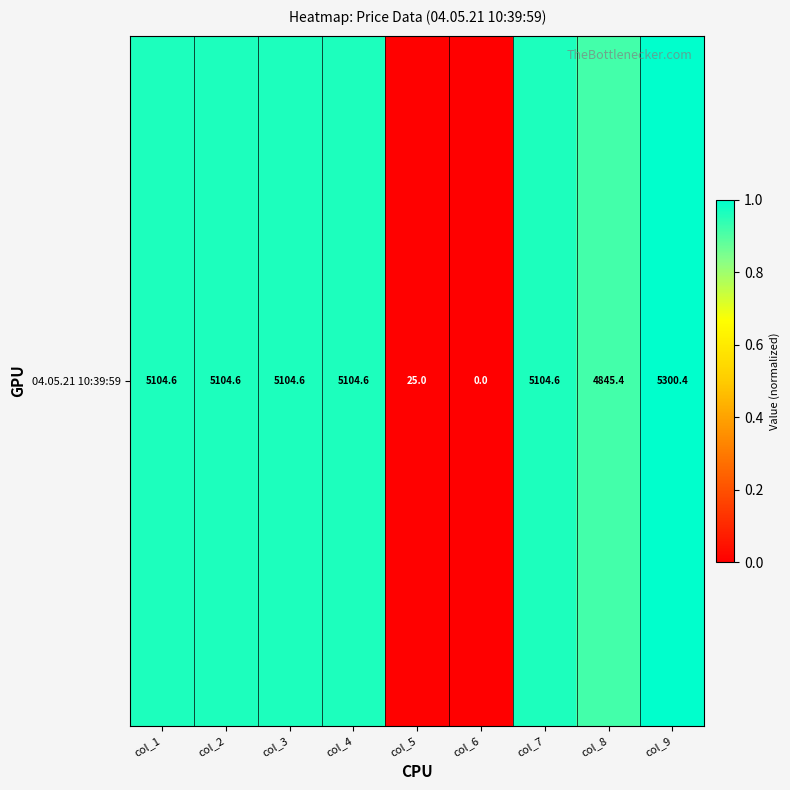

Is it true that the value at col_2 is 1.0?

True